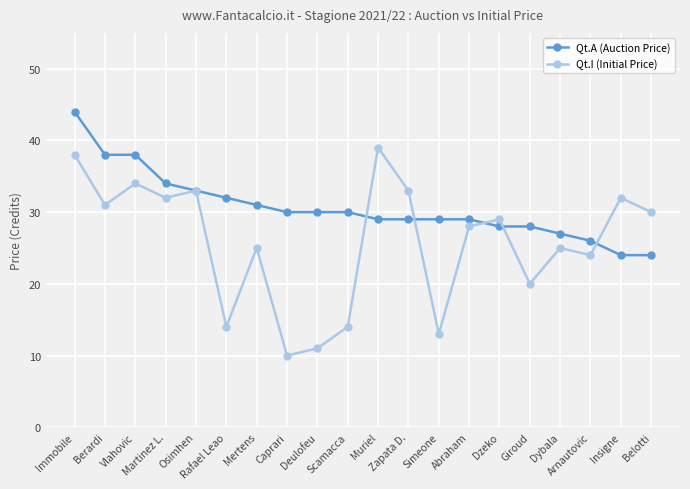

Where does the Qt.I (Initial Price) series first go above 29?

Immobile